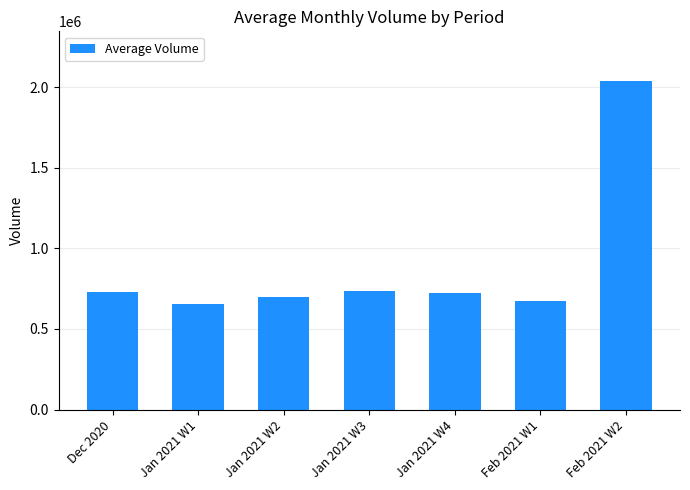

Which category has the highest value across all series?

Feb 2021 W2